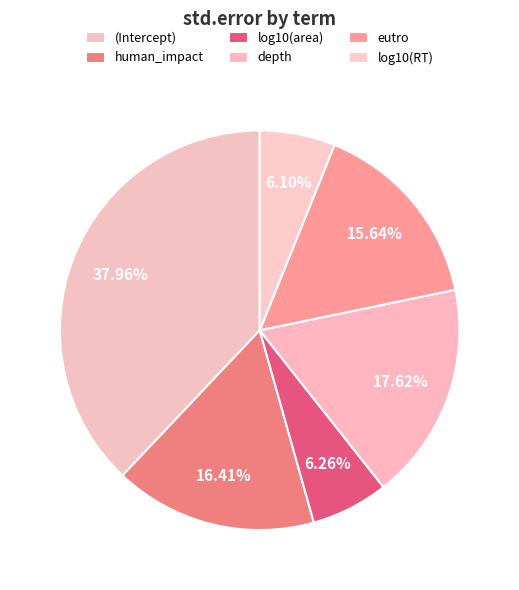

Between log10(area) and depth, which is larger?

depth